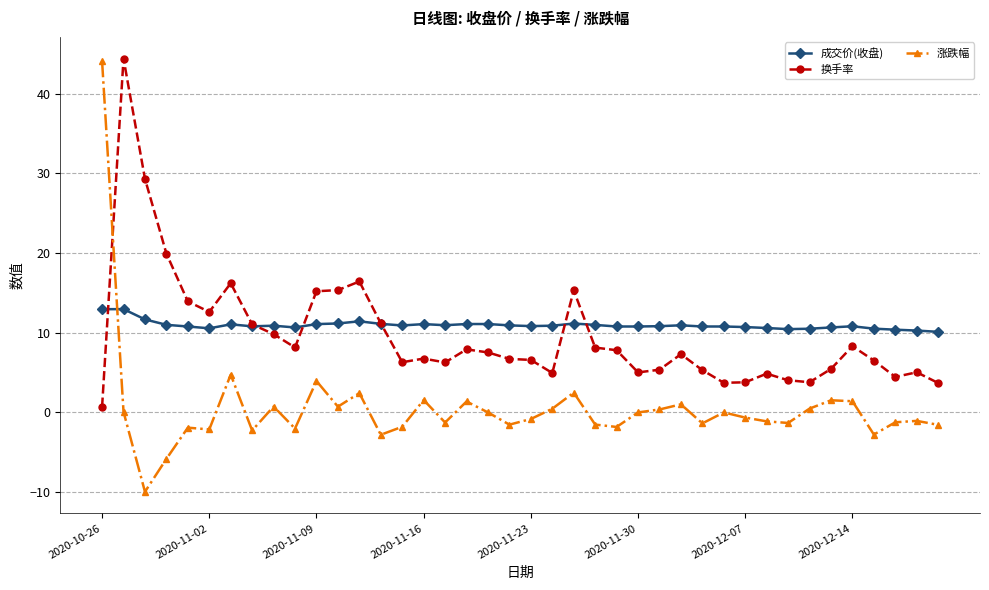

True or false: 成交价(收盘) has more than 2 points higher than both neighbors.

True